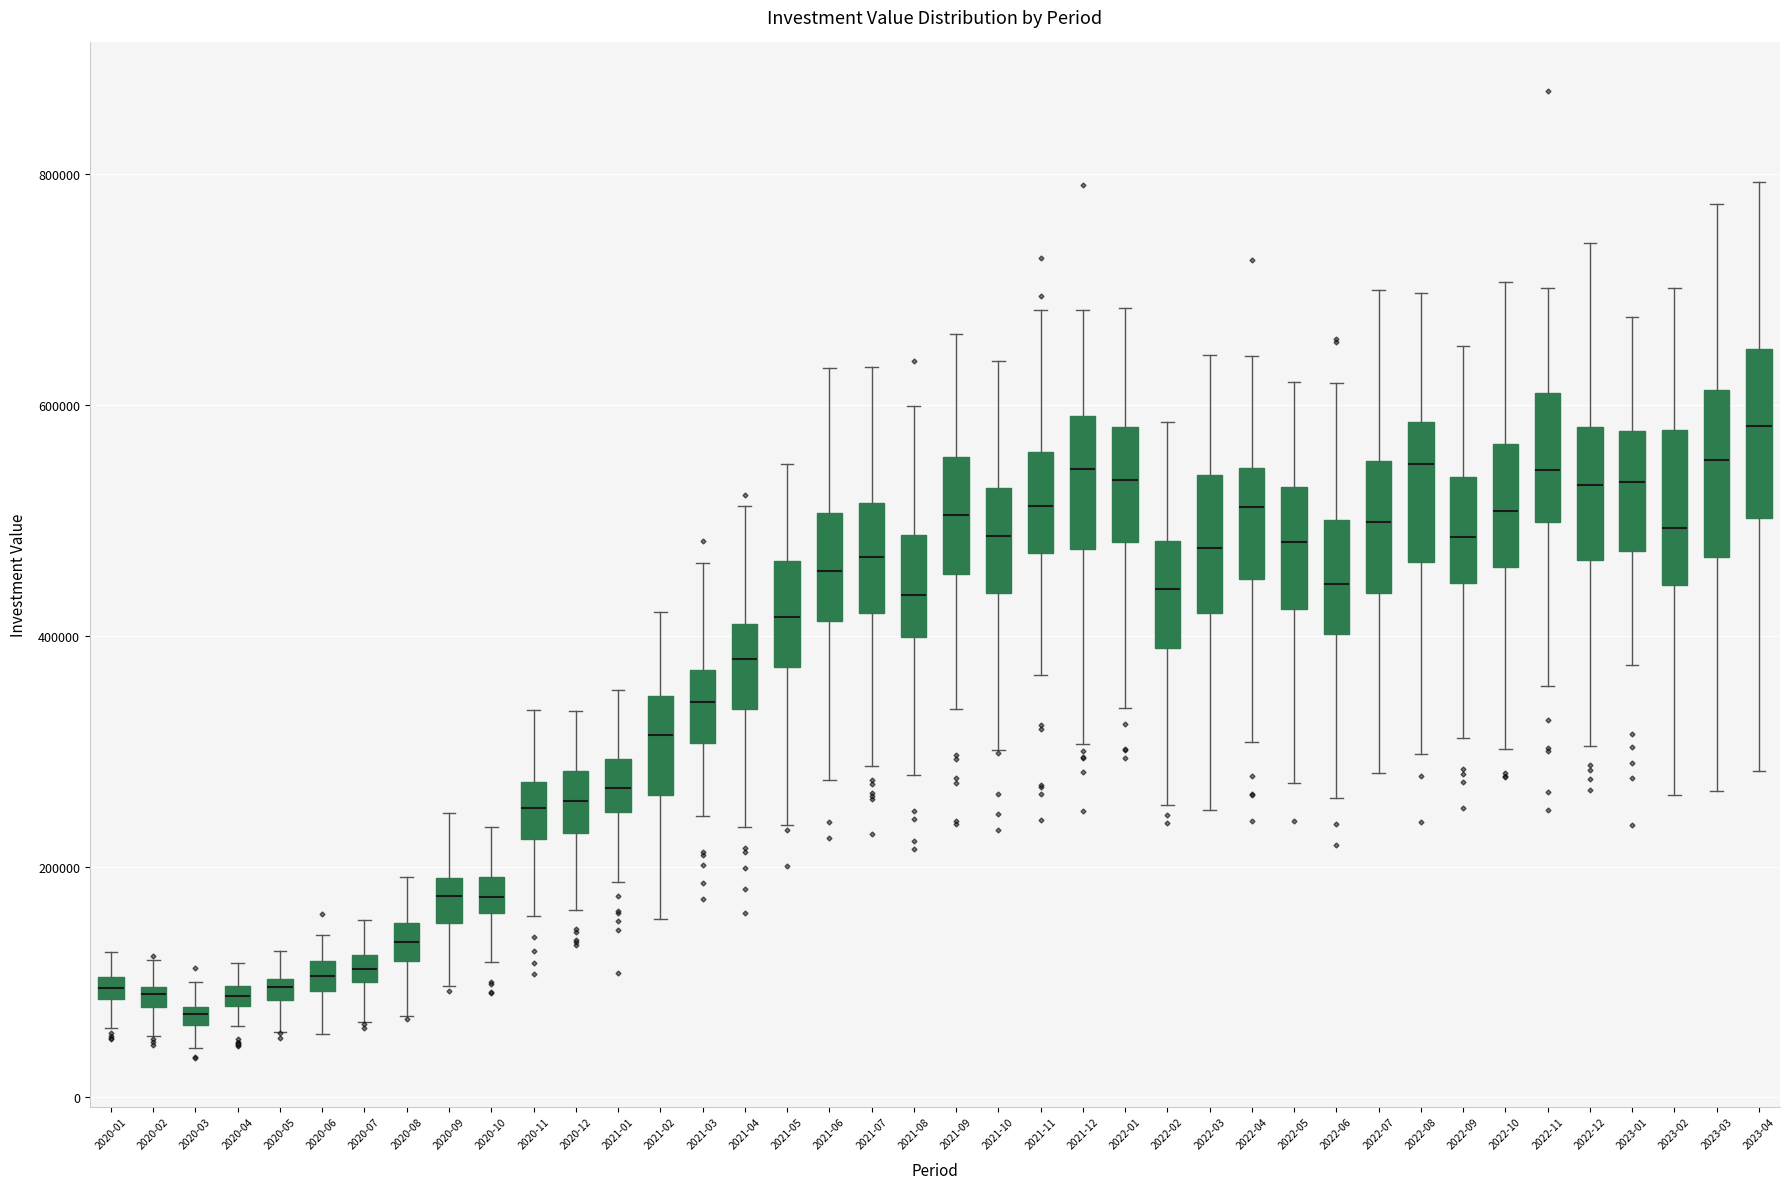

Where is the lower edge of the box for 2020-05 on the y-axis? The values are not printed on the chart, so give them approximately, as read against the axis.

80000